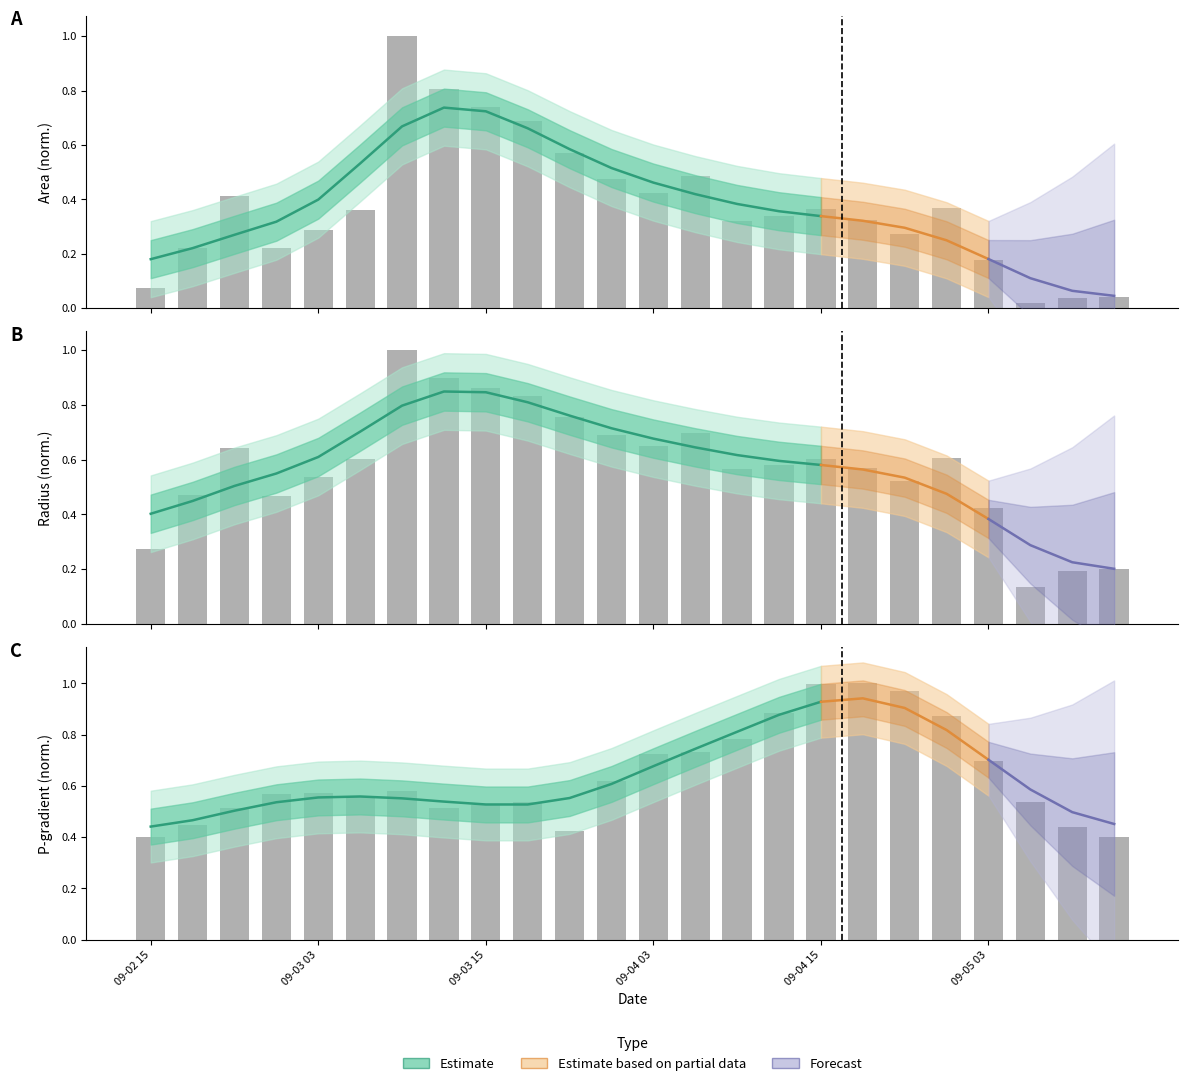

Where is area nearest to the value 0?

21